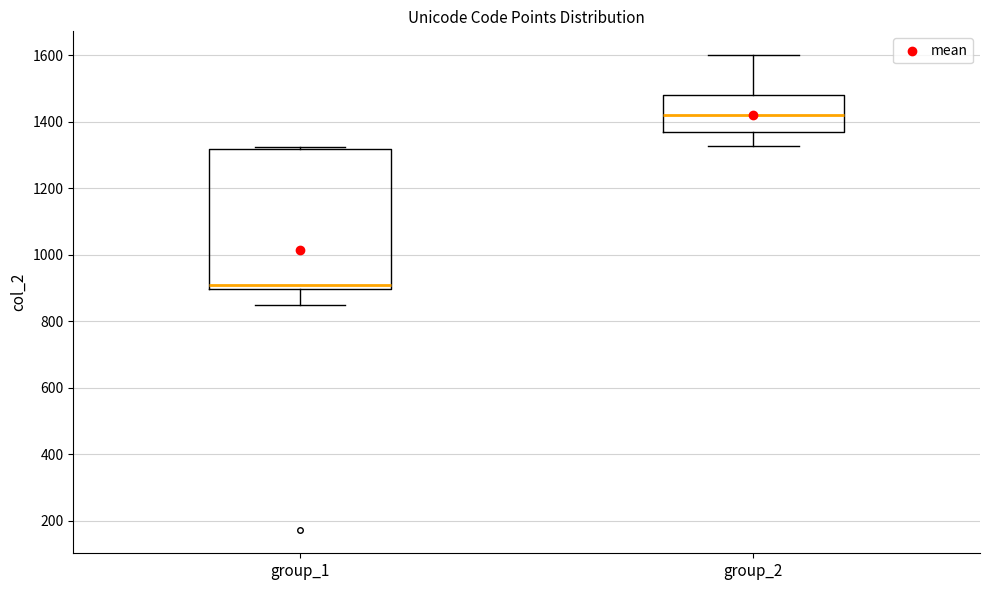

Where is the lower edge of the box for group_1 on the y-axis? The values are not printed on the chart, so give them approximately, as read against the axis.

900